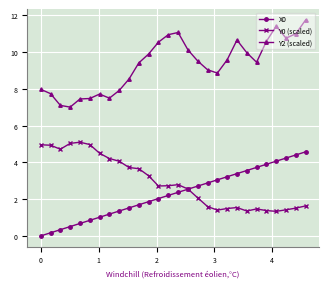

List the series in order of their peak value, lowest first.

X0, Y0 (scaled), Y2 (scaled)